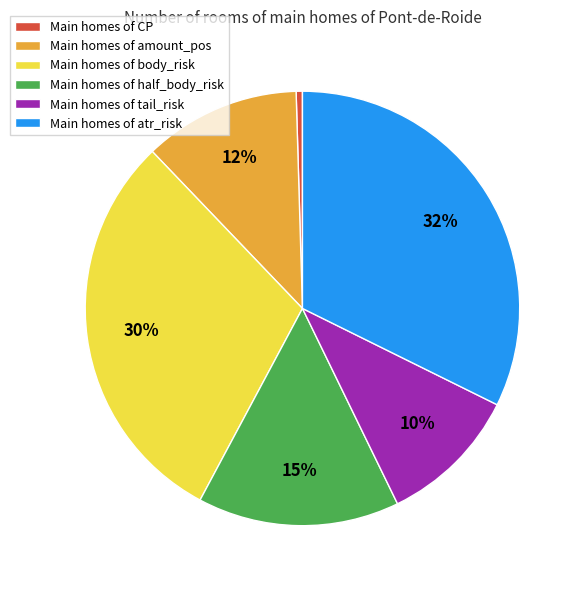

Which category has the biggest portion of the pie?

Main homes of atr_risk